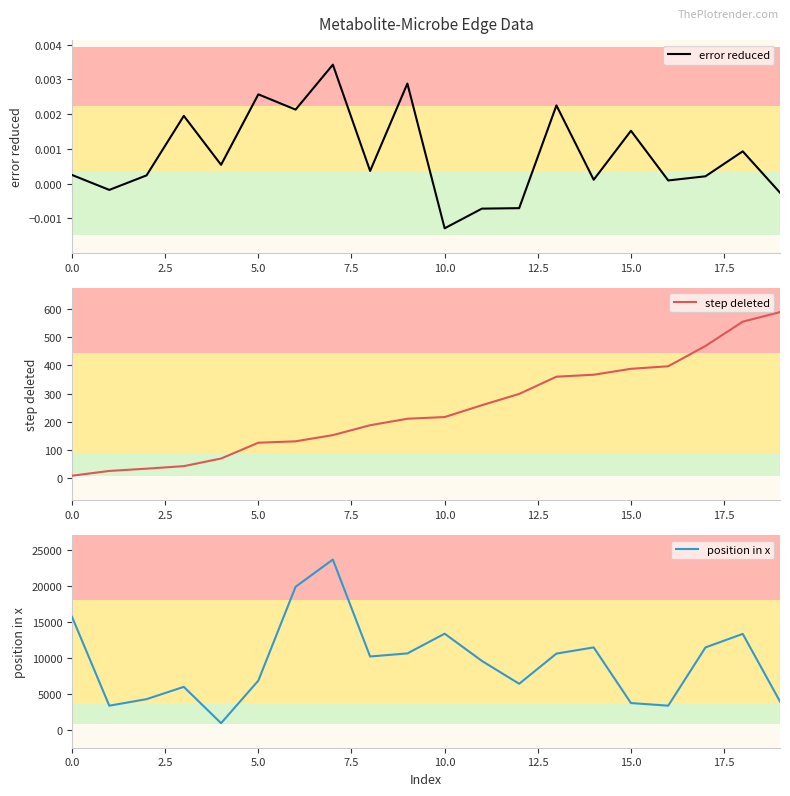

The value of position in x at 0.0 is 27956. True or false?

False